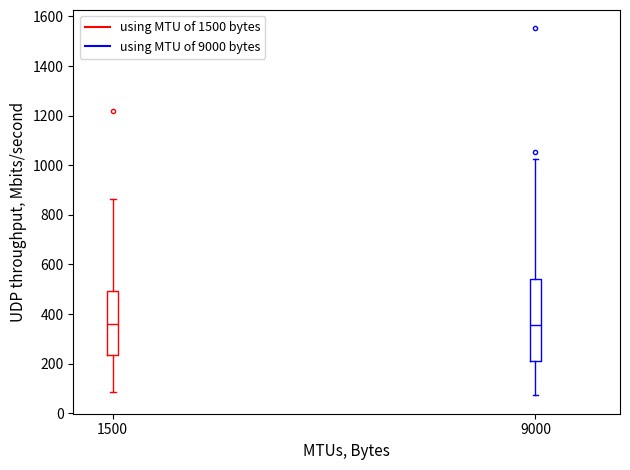

Reading left to right, transcribe this box plot: for each box, give where its median line is, the range the box spans, and where its two whiskers end, as read against the y-axis. The values are not printed on the chart, so give them approximately, as read against the axis.

1500: median 360, box 240 to 500, whiskers 80 to 860
9000: median 360, box 220 to 540, whiskers 80 to 1020